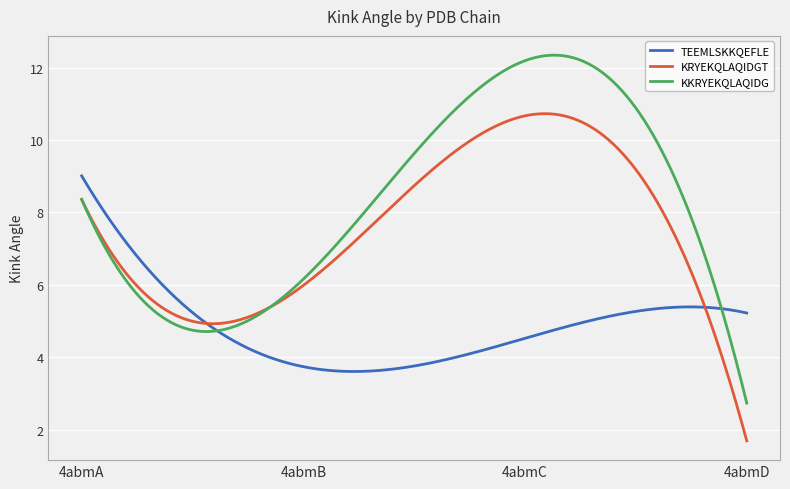

What is the difference between the second highest and minimum values in the TEEMLSKKQEFLE series?

5.3